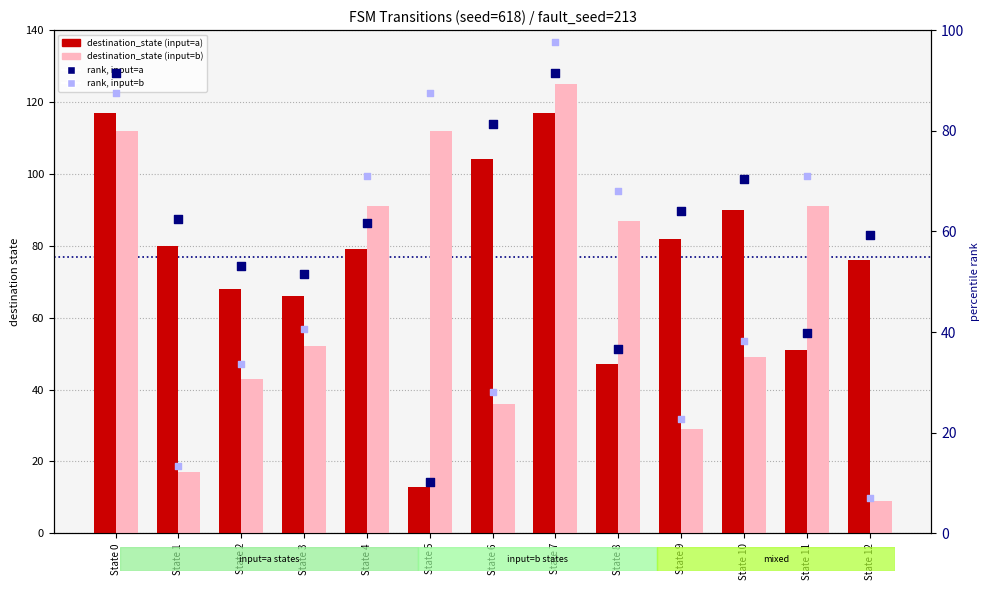

Which series has the largest Y range (max minus min)?

destination_state (input=b)